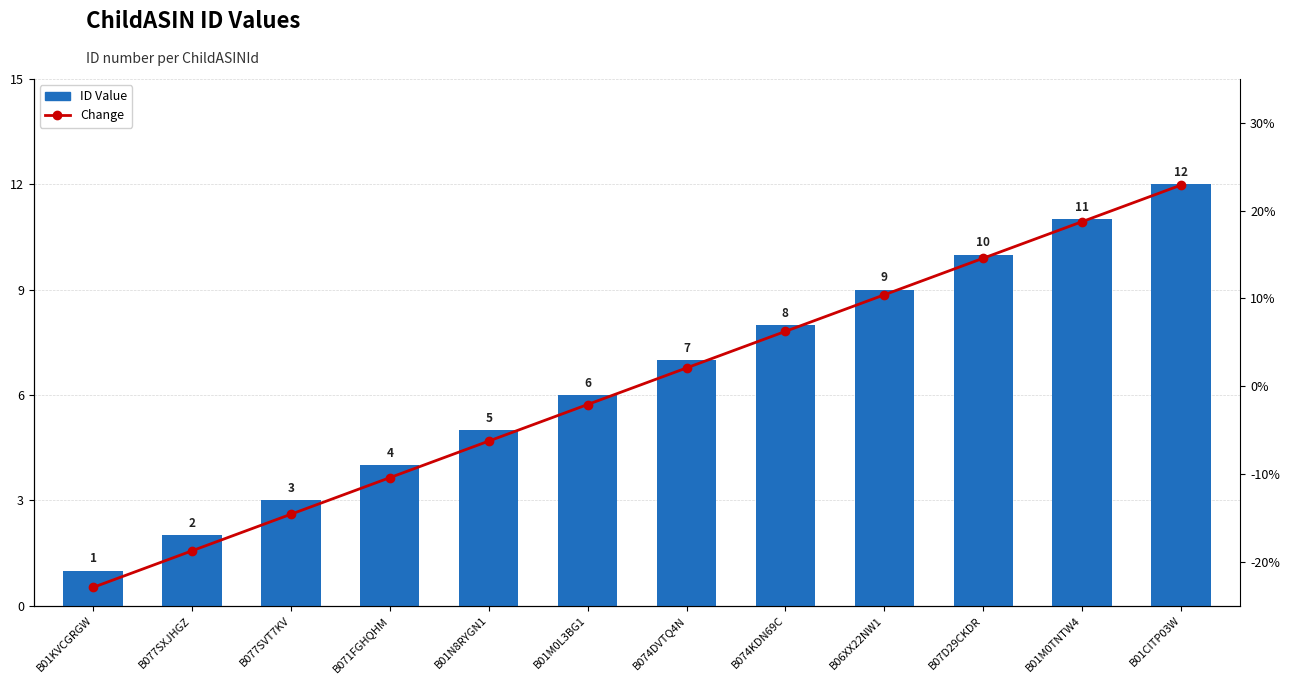

What is the maximum value for ID Value?

12.0